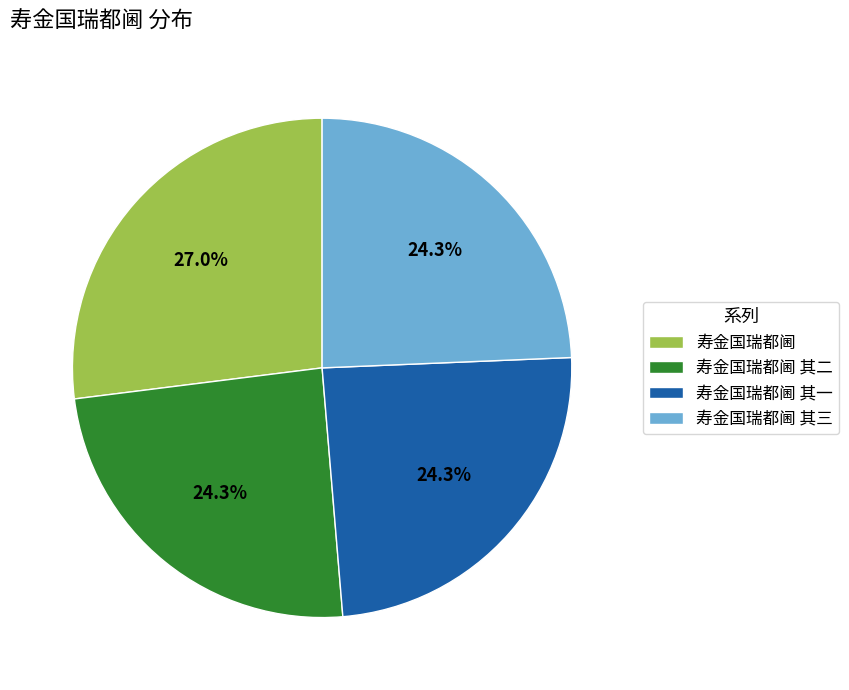

Does 寿金国瑞都阃 account for over 50% of the chart?

No